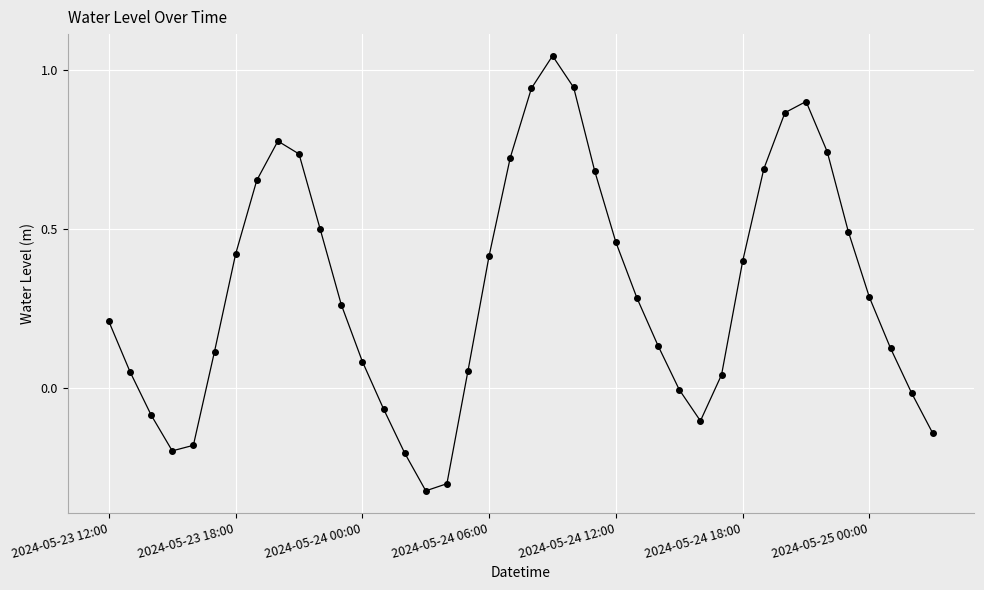

What is the difference between the maximum and minimum values?

1.4